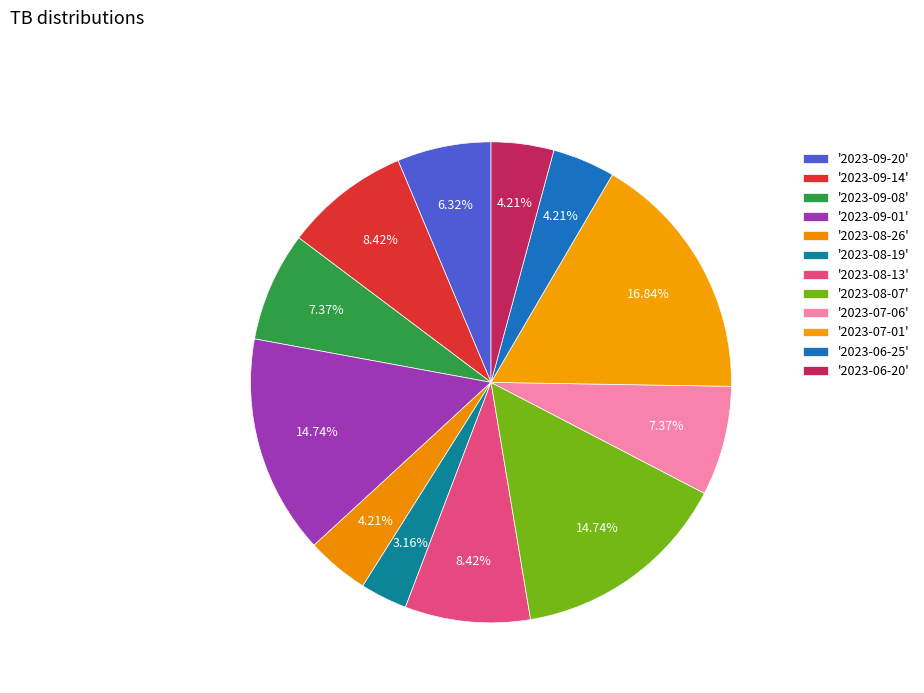

How many slices are in this pie chart?

12